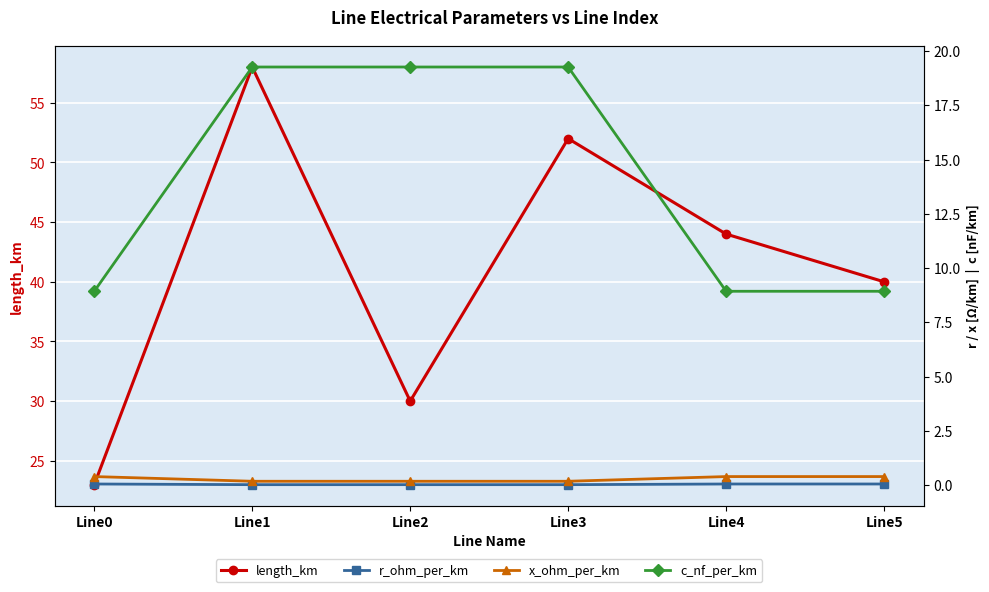

The x_ohm_per_km series shows 0.2 at Line1. True or false?

True